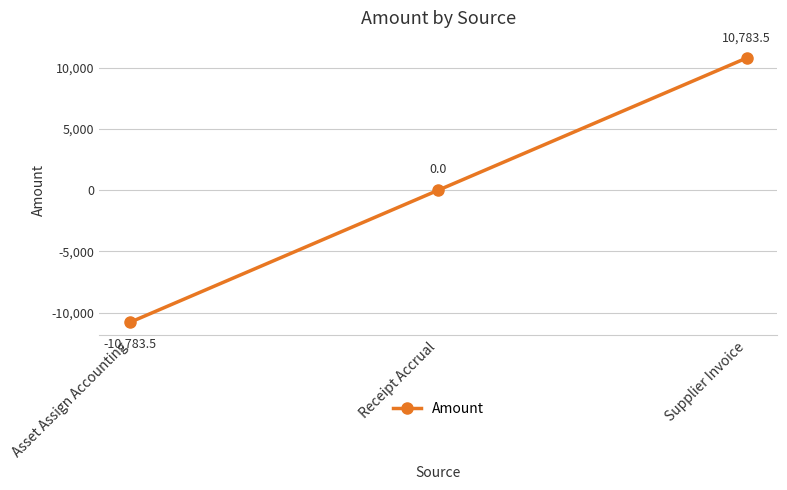

Where is the data nearest to the value 0?

Receipt Accrual